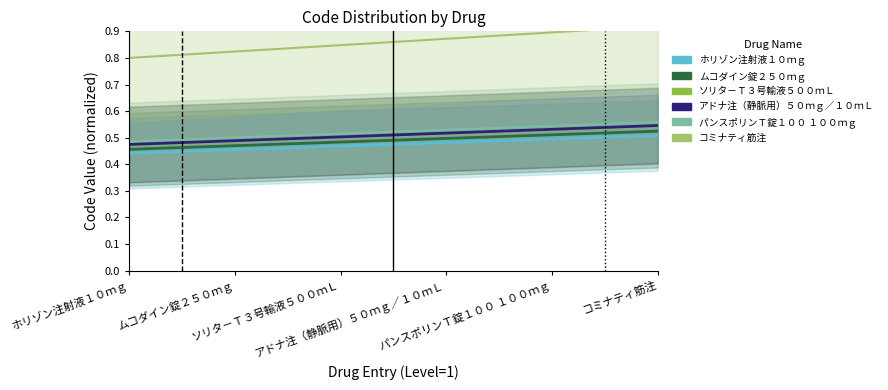

Rank the series at パンスポリンＴ錠１００ １００ｍｇ from lowest to highest value.

ホリゾン注射液１０ｍｇ, ムコダイン錠２５０ｍｇ, ソリタ－Ｔ３号輸液５００ｍＬ, アドナ注（静脈用）５０ｍｇ／１０ｍＬ, パンスポリンＴ錠１００ １００ｍｇ, コミナティ筋注